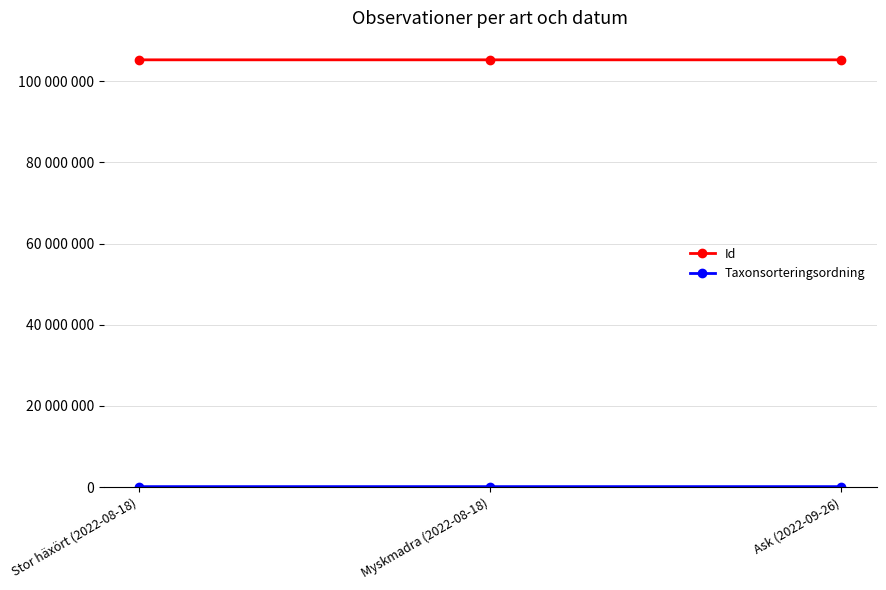

Is the value of Id at Myskmadra (2022-08-18) greater than the value of Taxonsorteringsordning at Ask (2022-09-26)?

Yes